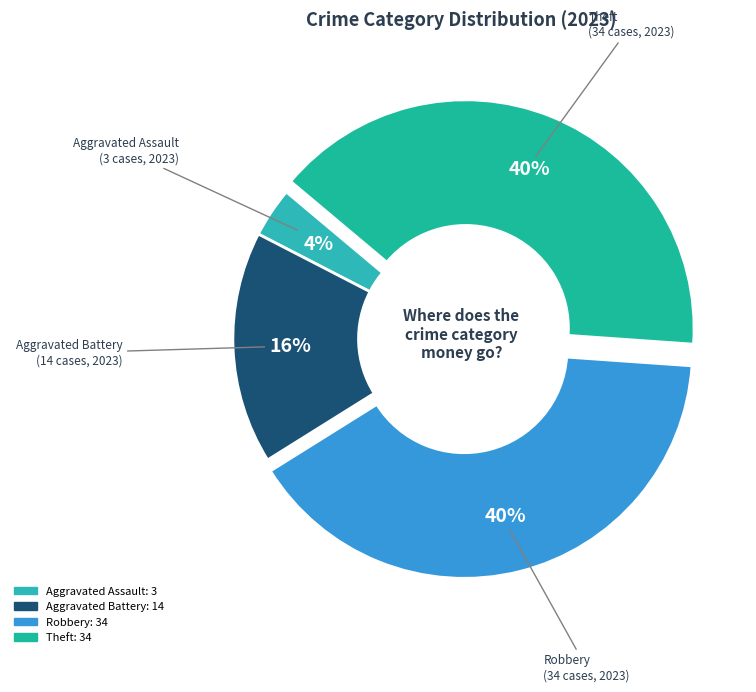

Does Theft account for over 50% of the chart?

No